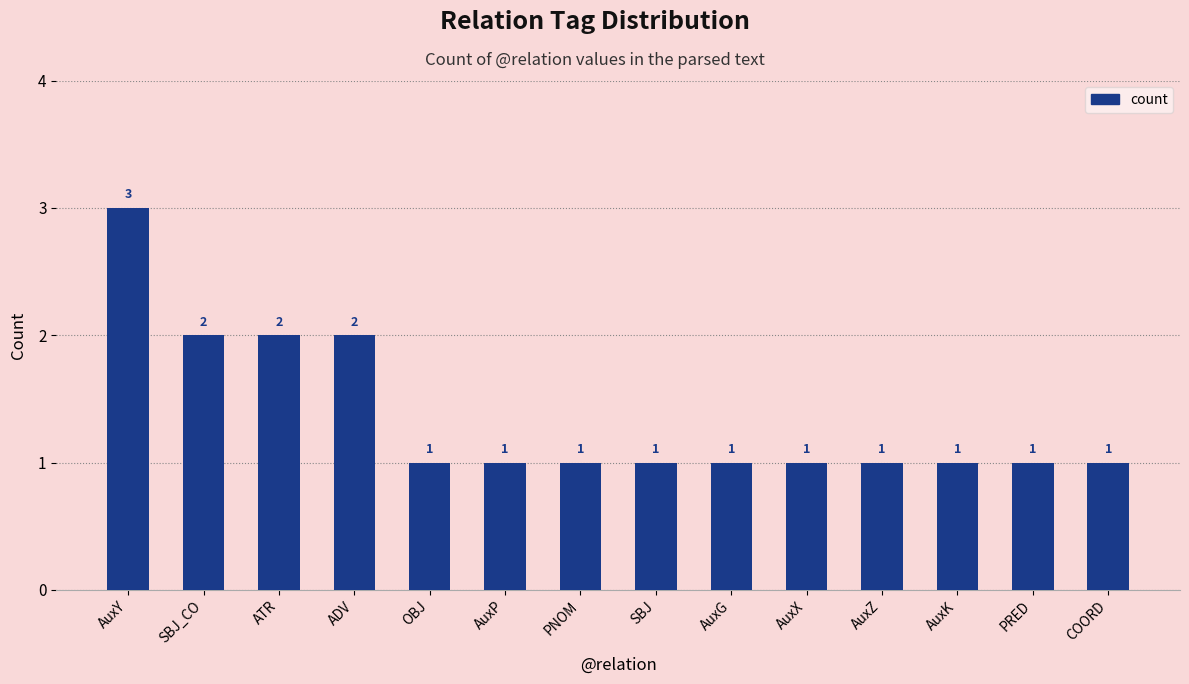

Which has a higher value, ADV or OBJ?

ADV